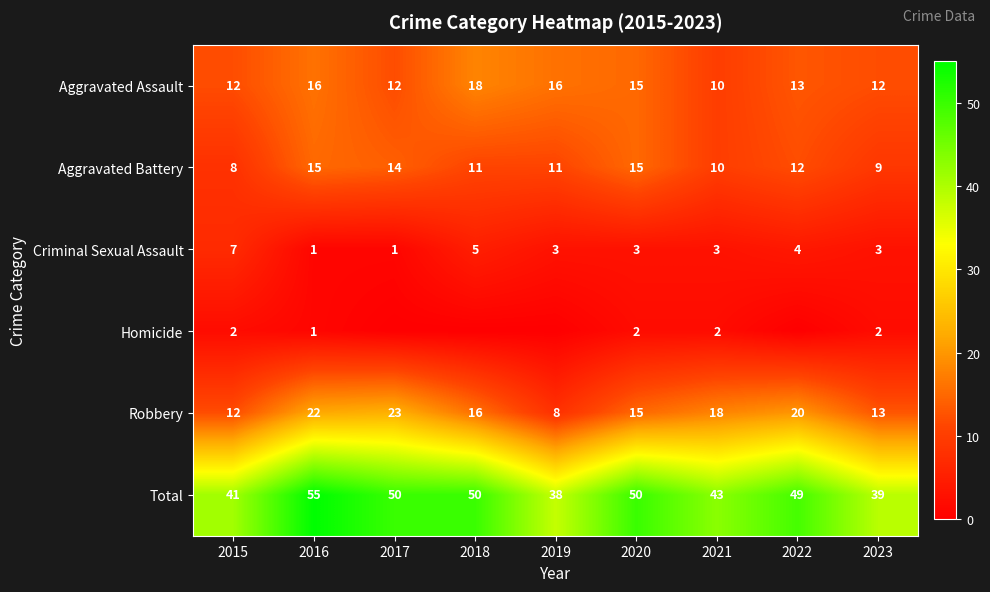

How many data points does each series have?

9